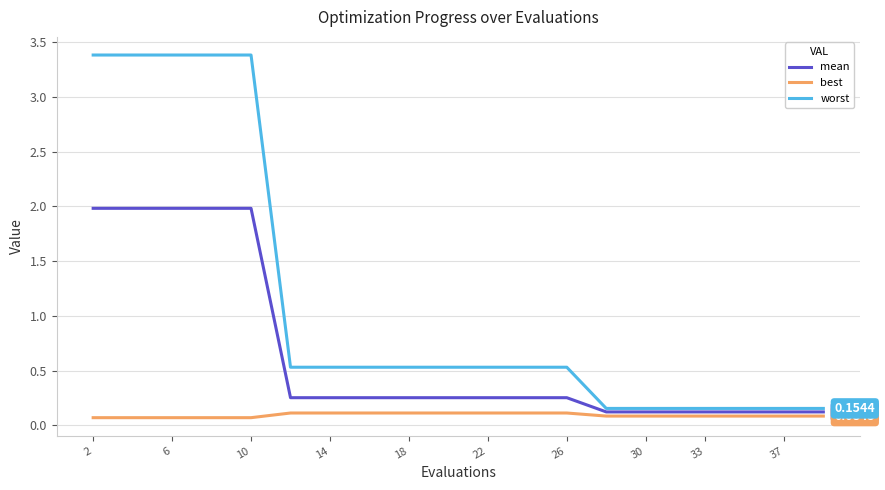

True or false: best and mean cross at least once.

False